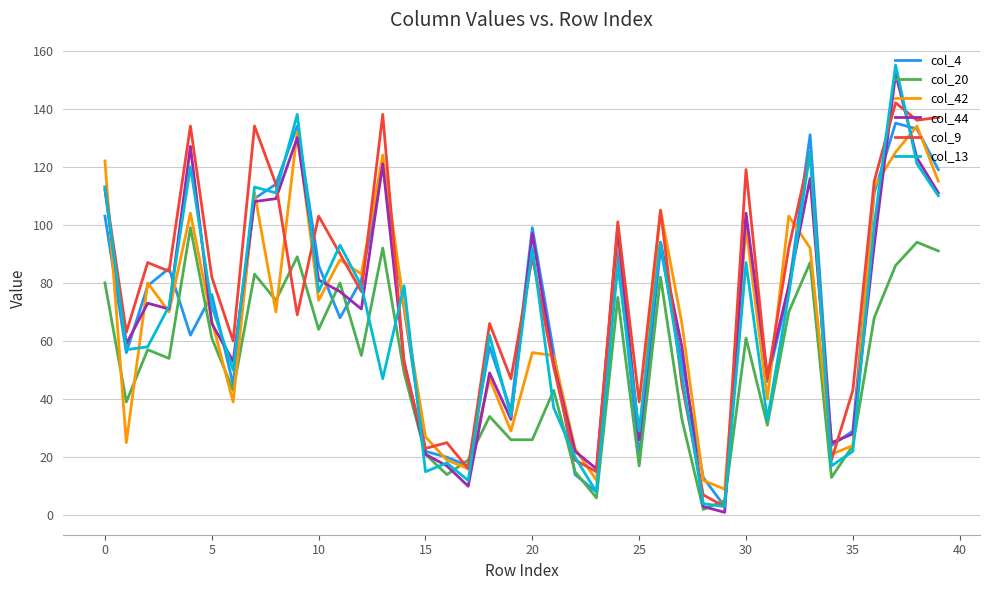

How many series are shown in this chart?

6